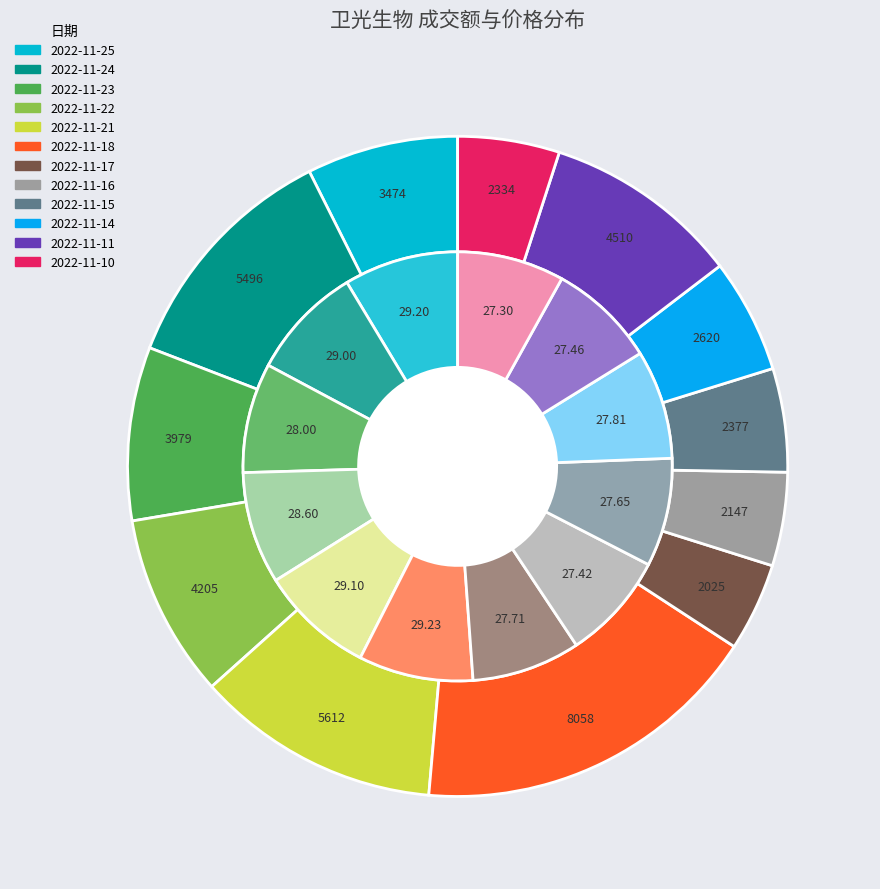

How many segments does this pie chart have?

12